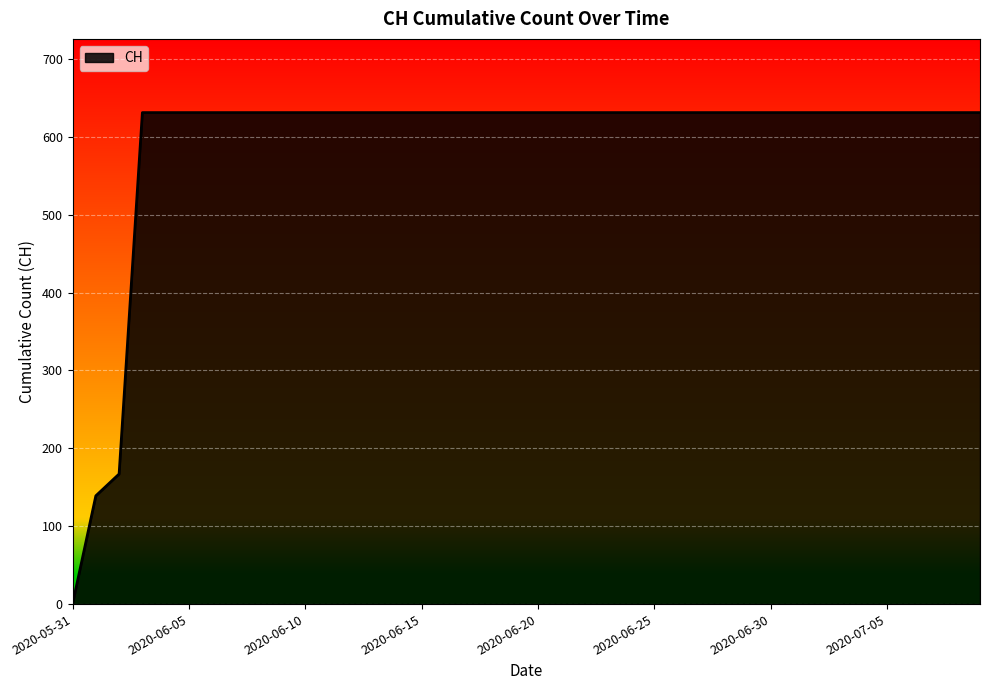

What is the difference between the maximum and minimum values?

631